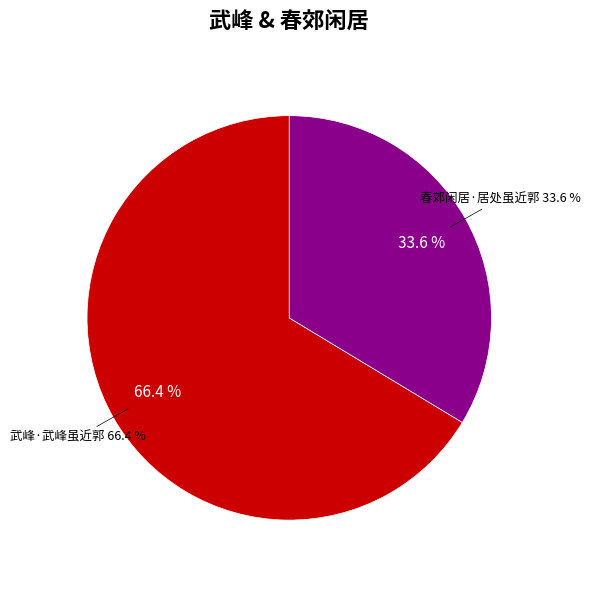

What percentage is NOT represented by 春郊闲居·居处虽近郭?

66.4%